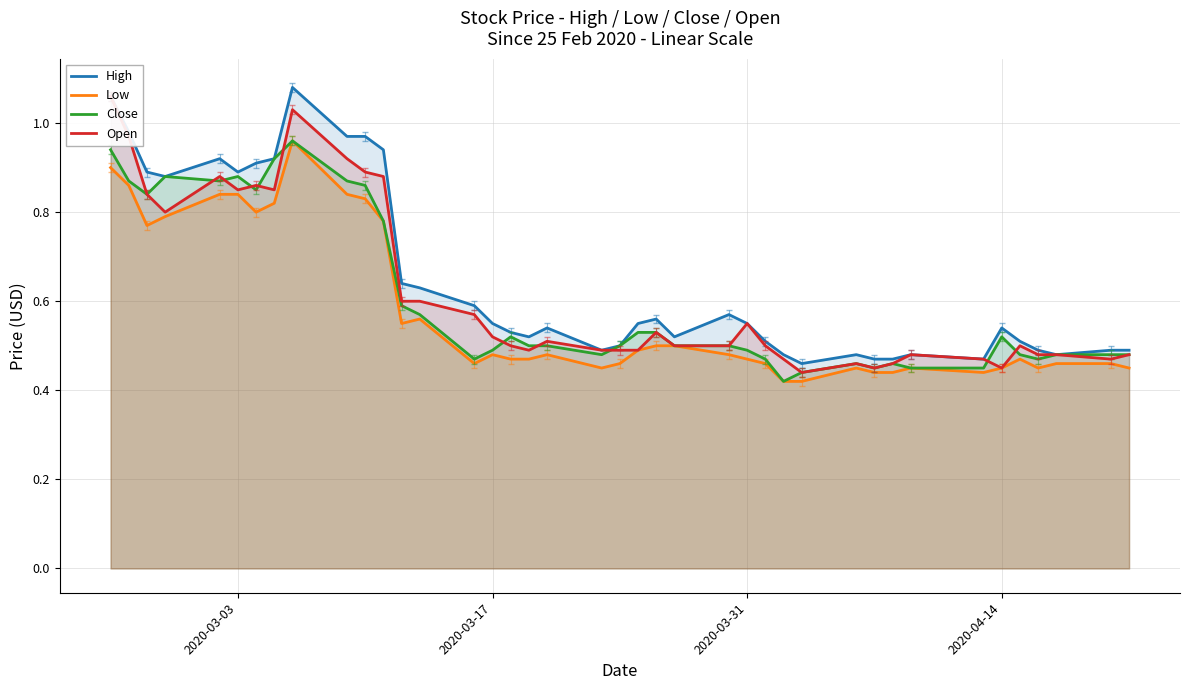

The High series shows 1.3 at 2020-03-03. True or false?

False